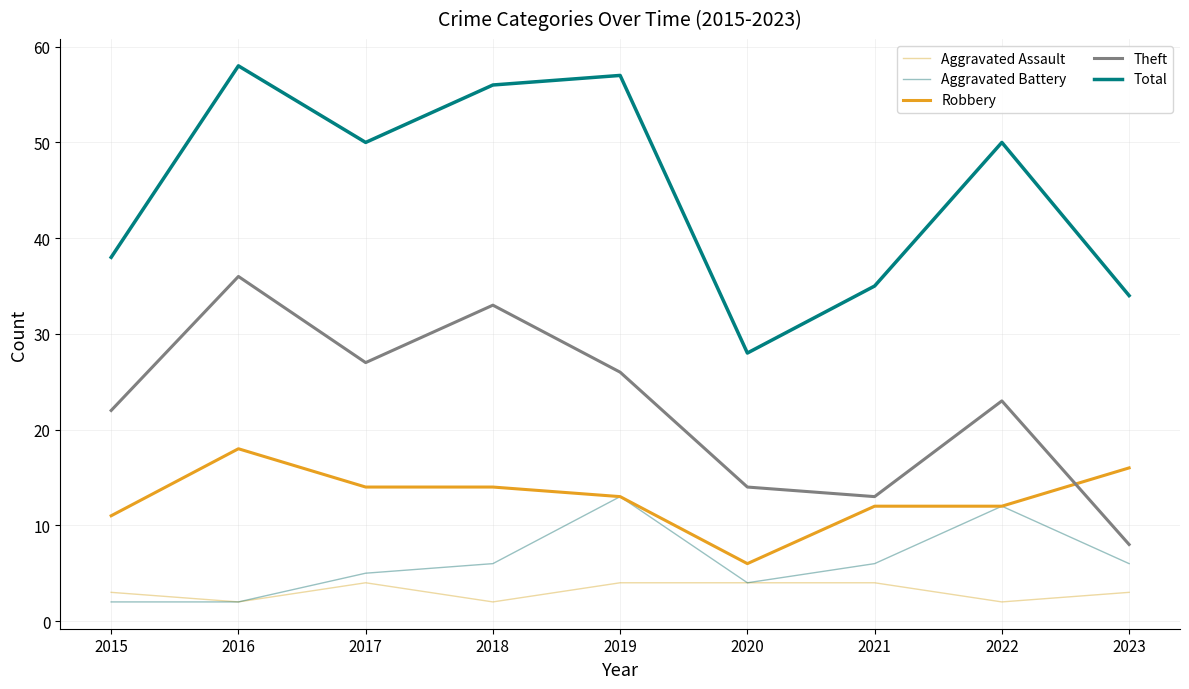

Count the number of categories in the chart.

9